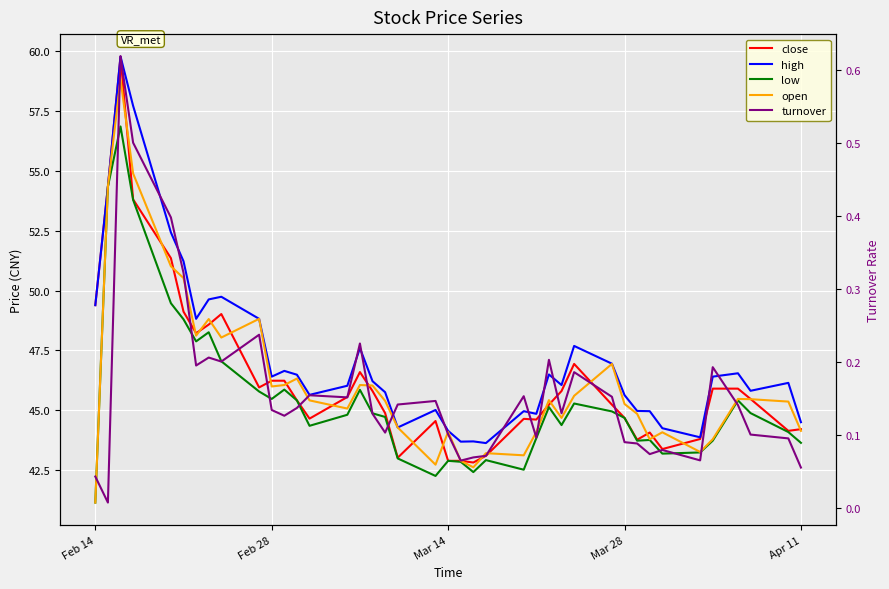

True or false: high has more than 1 interior local peaks.

True